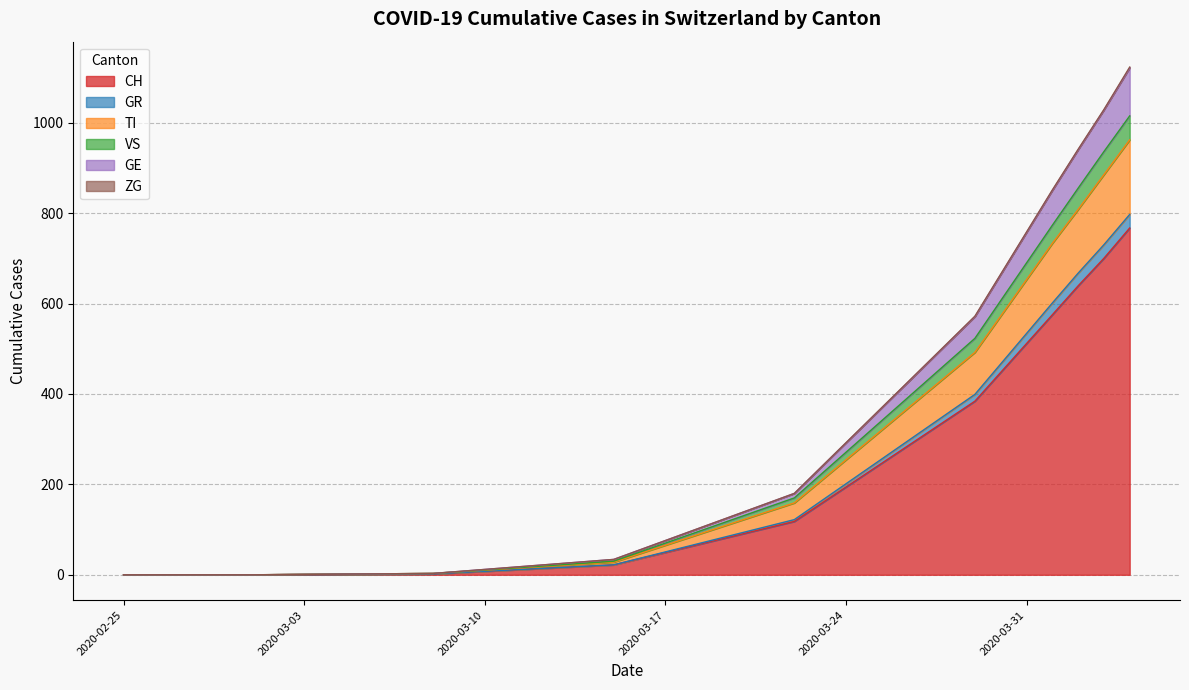

True or false: VS and TI intersect in this chart.

False